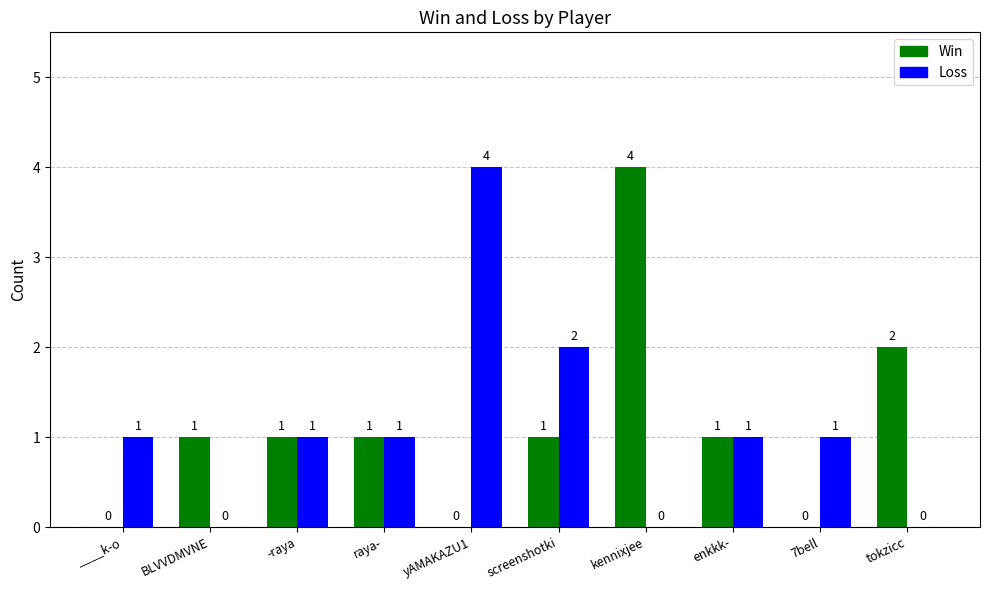

What is the sum of all Win values?

11